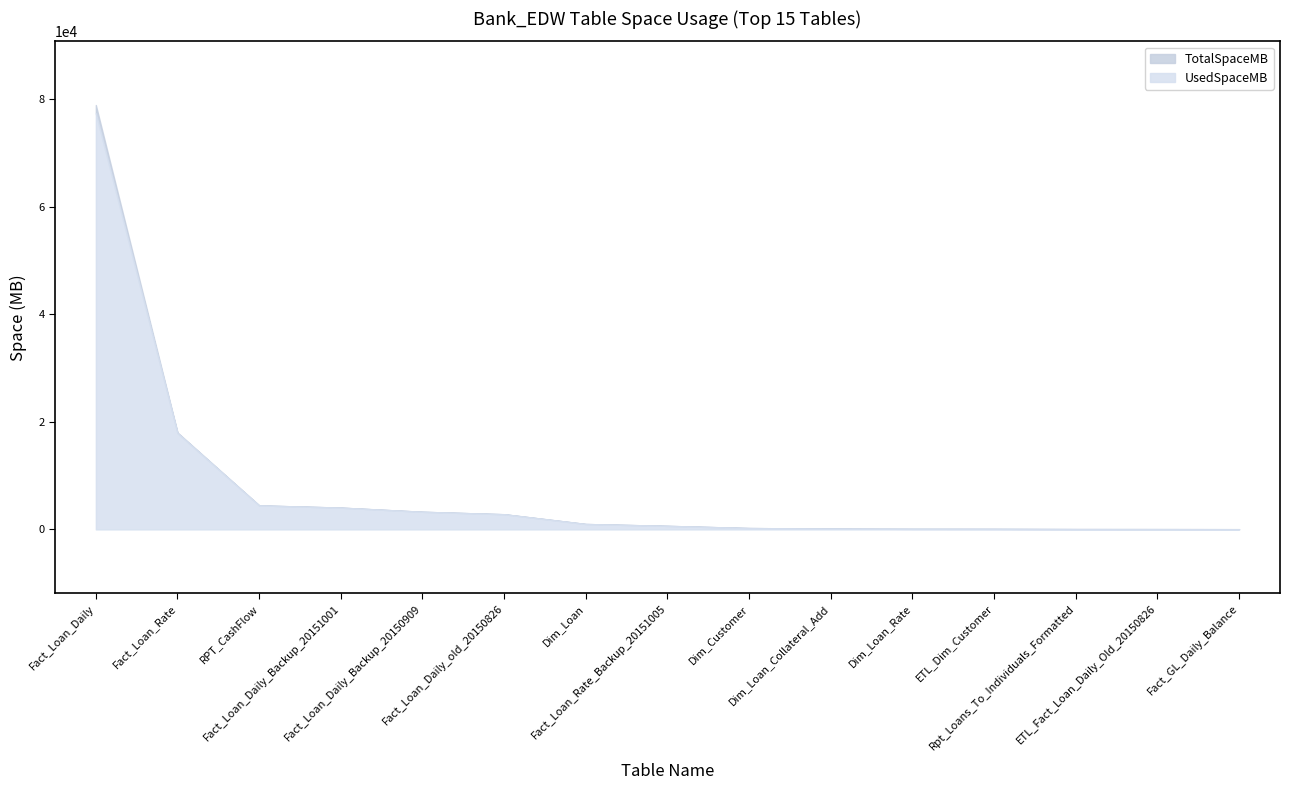

What is the sum of the UsedSpaceMB values at Fact_Loan_Daily_Backup_20150909 and Fact_Loan_Rate_Backup_20151005?

3933.2